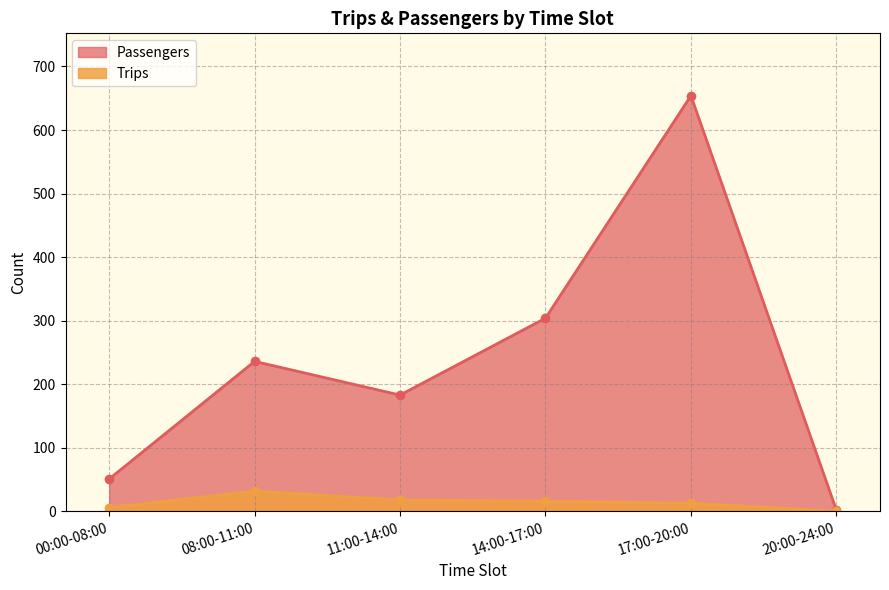

What position from the right is 00:00-08:00?

6